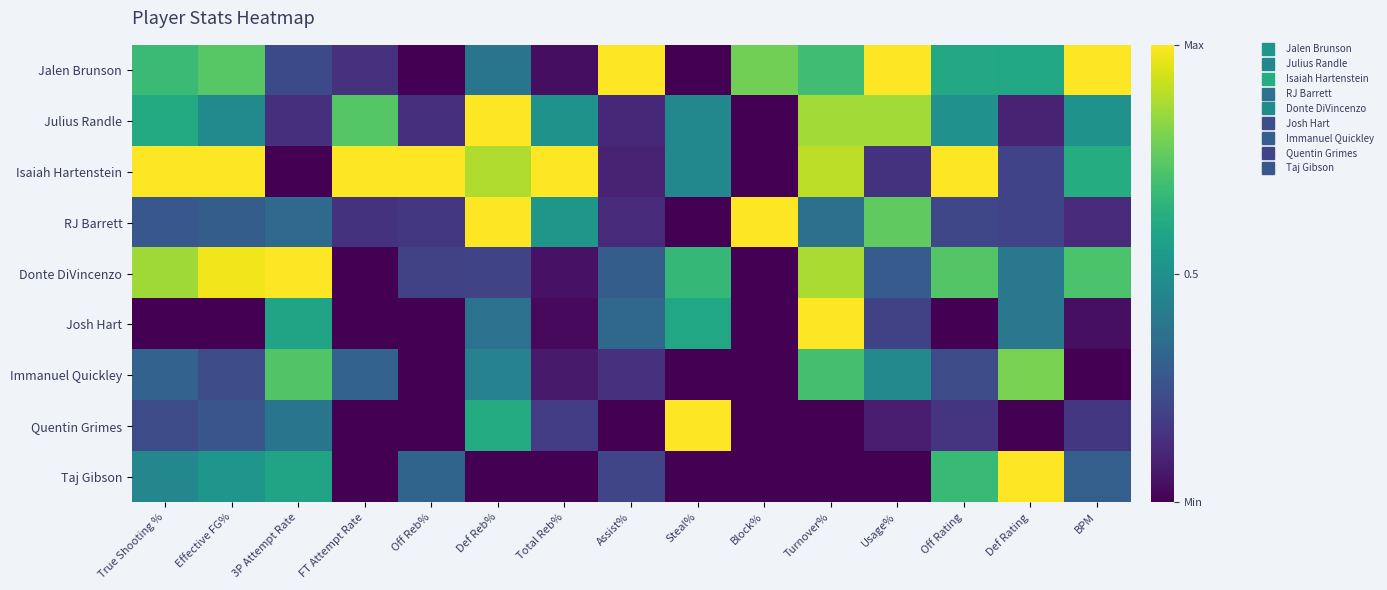

At how many categories does at least one series exceed 0?

15